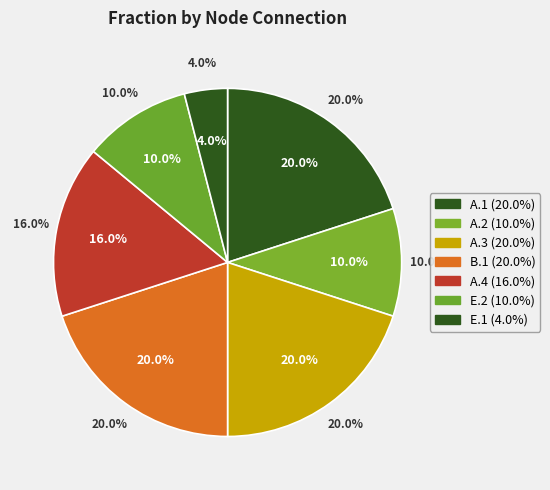

True or false: Row 6 (id=6) accounts for 1% of the total.

False